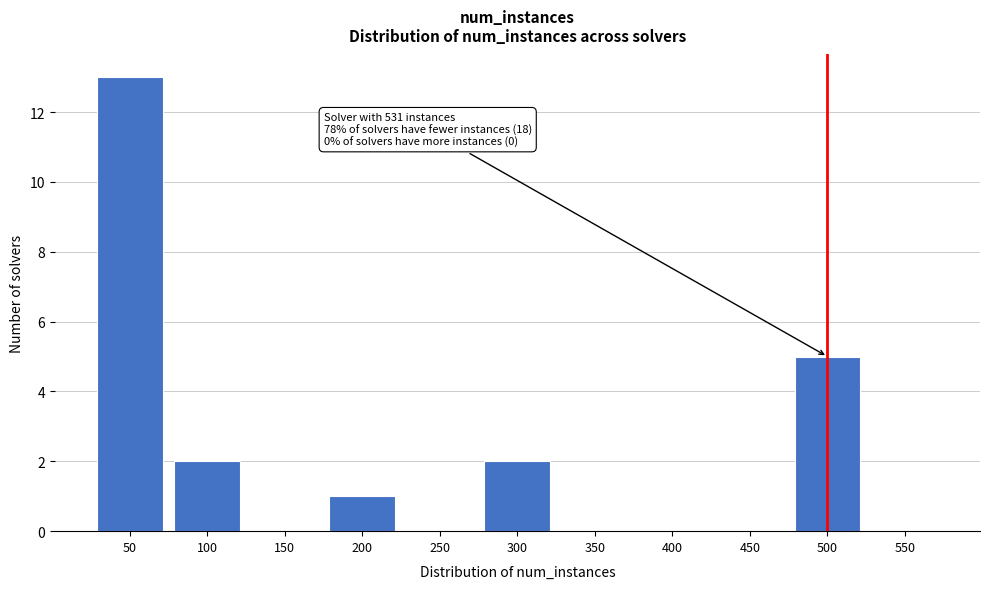

Reading left to right, what are all the values shown in this chart?

50=13	100=2	150=0	200=1	250=0	300=2	350=0	400=0	450=0	500=5	550=0